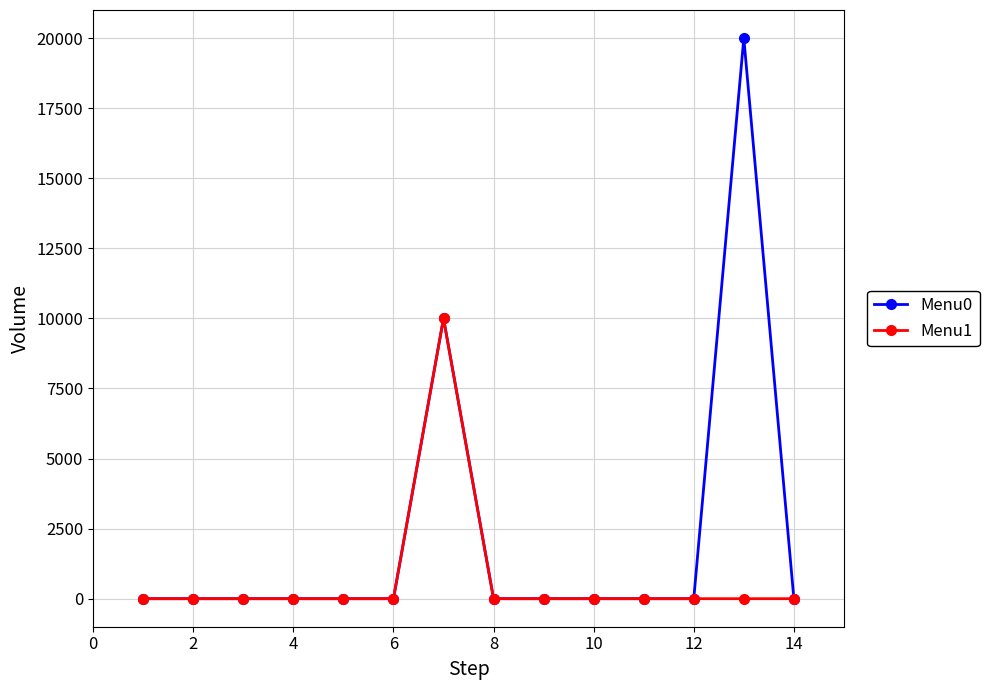

What are all the series names shown in the legend?

Menu0, Menu1